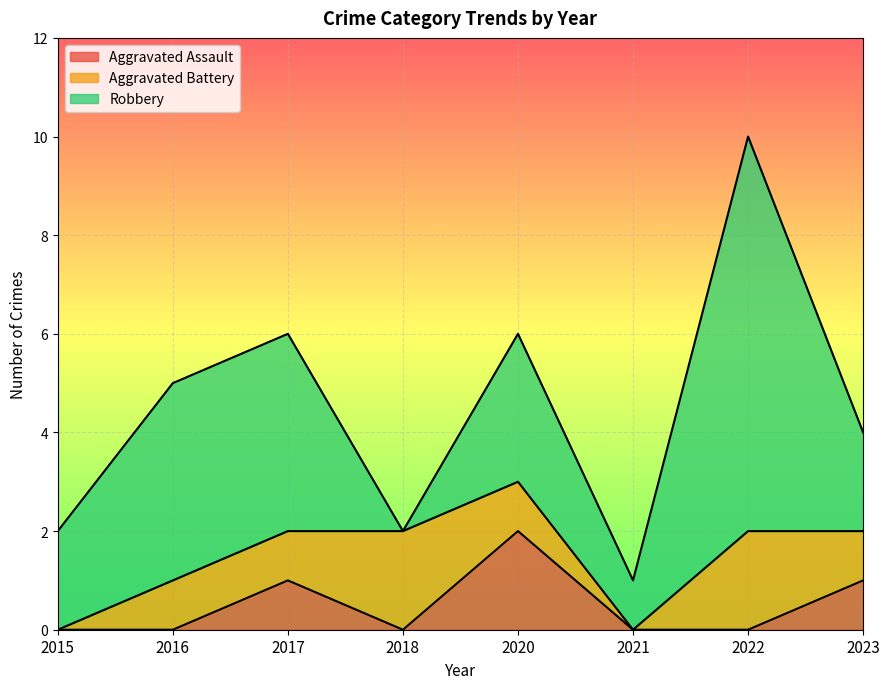

How many data points in Aggravated Battery are above 1?

2